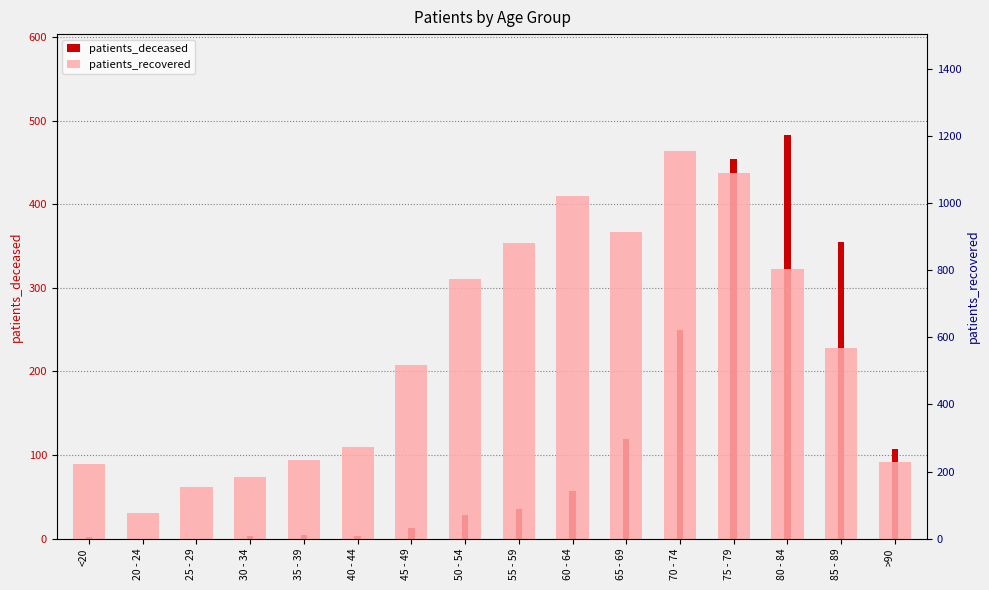

Reading left to right, list all the values displayed in this chart.

patients_deceased: 2	0	0	3	4	3	13	28	35	57	119	250	454	483	355	107
patients_recovered: 221	76	153	183	234	272	517	776	881	1022	915	1158	1091	805	568	228